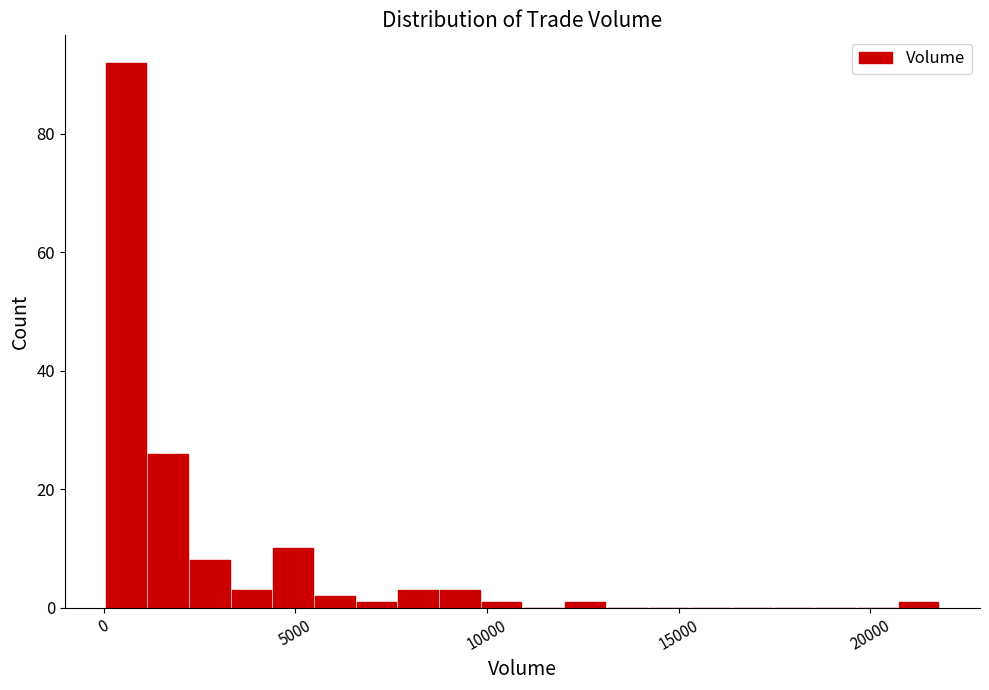

Read against the x-axis, roughly where is the centre of the tallest bar?

500